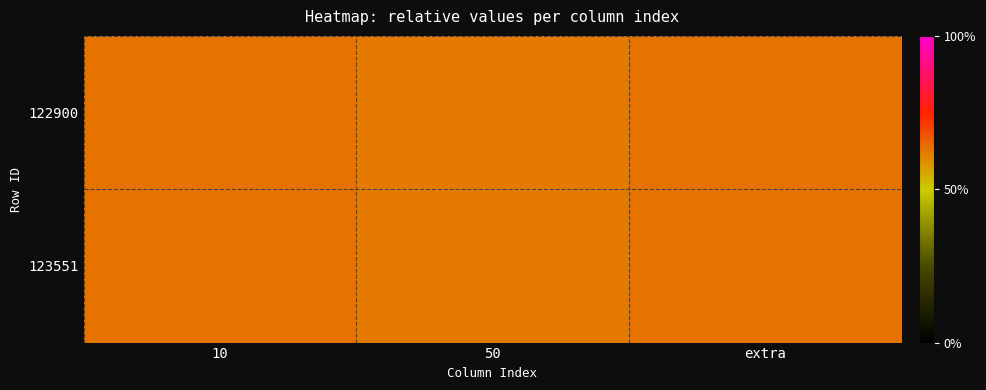

What is the total value across all series at 50?

1.2